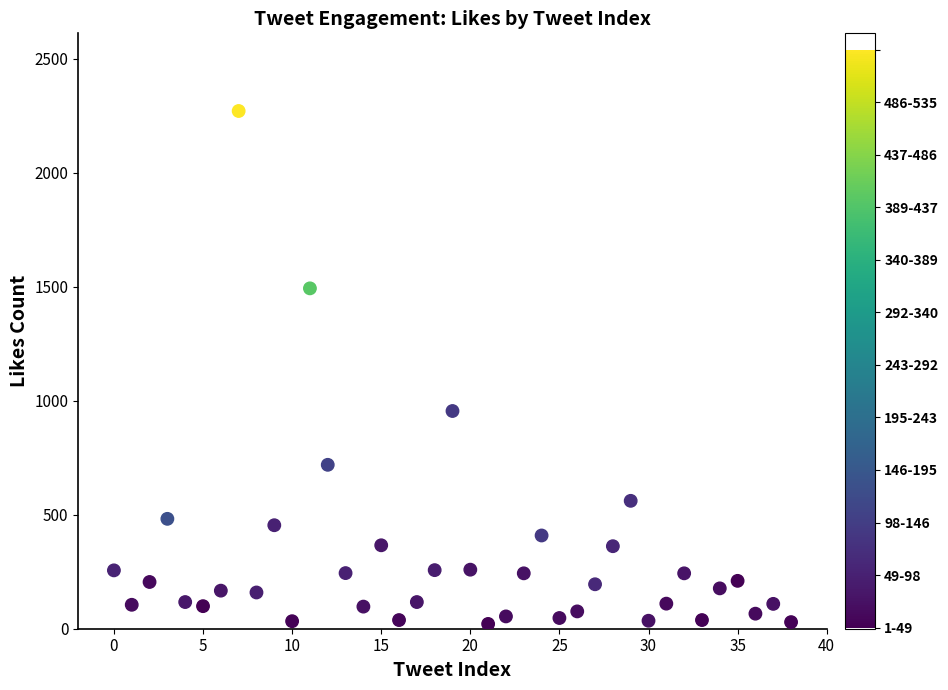

What Y value in the scatter plot is closest to 1146?

955